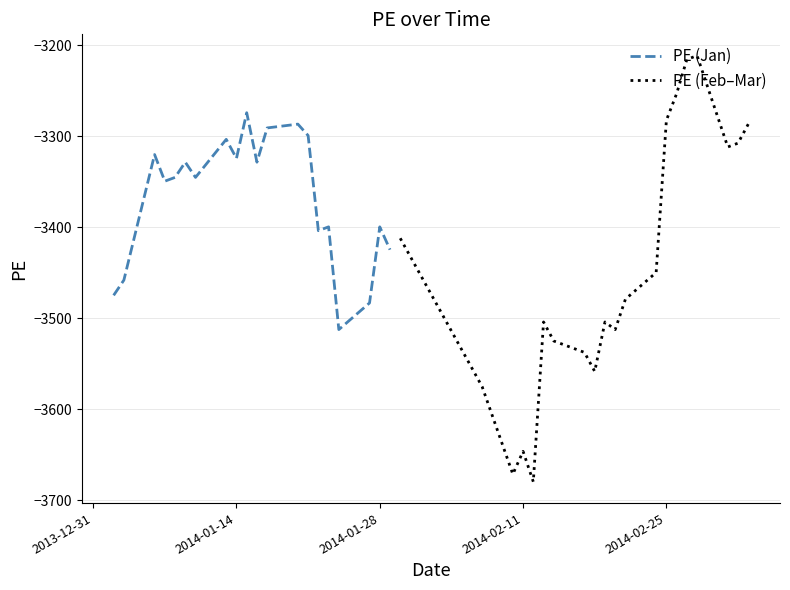

The value of PE (Jan) at 2014-01-14 is -3324.2. True or false?

True